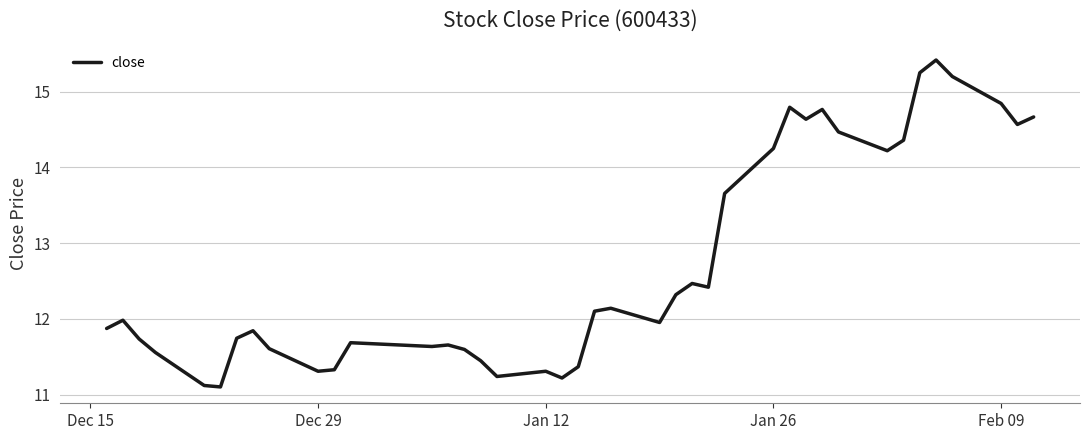

How many lines are shown in the chart?

1